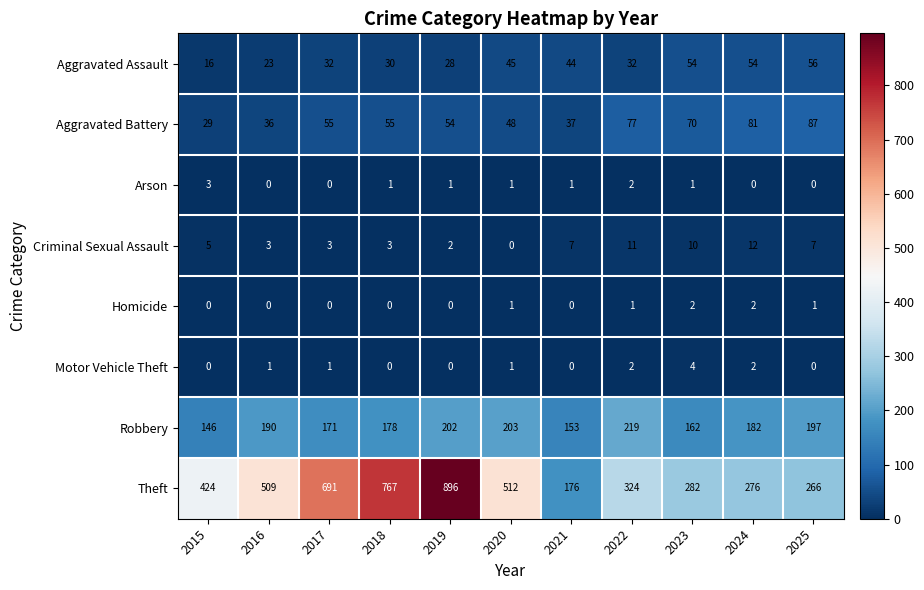

List the series in order of their peak value, highest first.

Theft, Robbery, Aggravated Battery, Aggravated Assault, Criminal Sexual Assault, Motor Vehicle Theft, Arson, Homicide